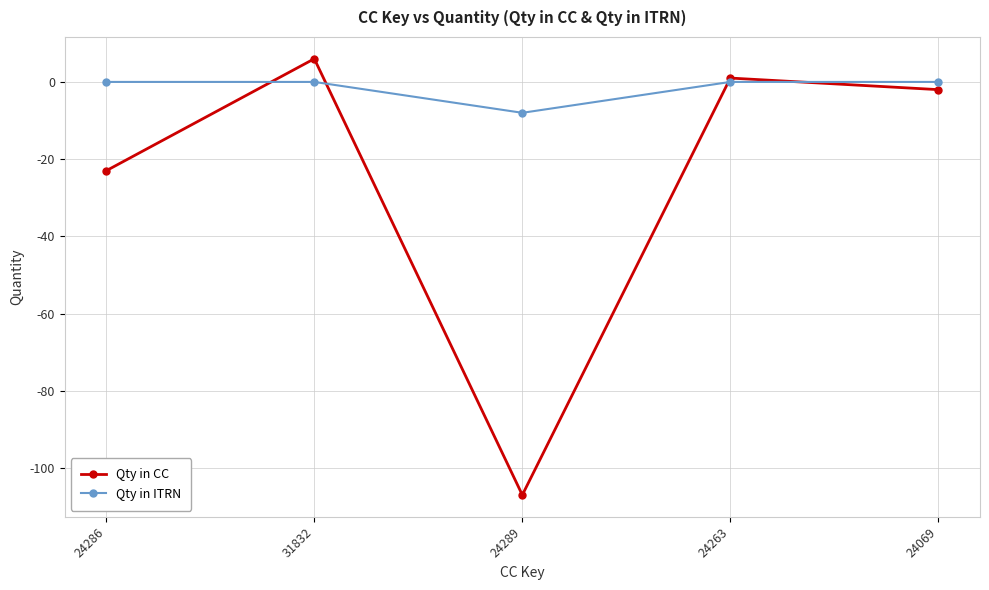

What is the sum of all Qty in ITRN values?

-8